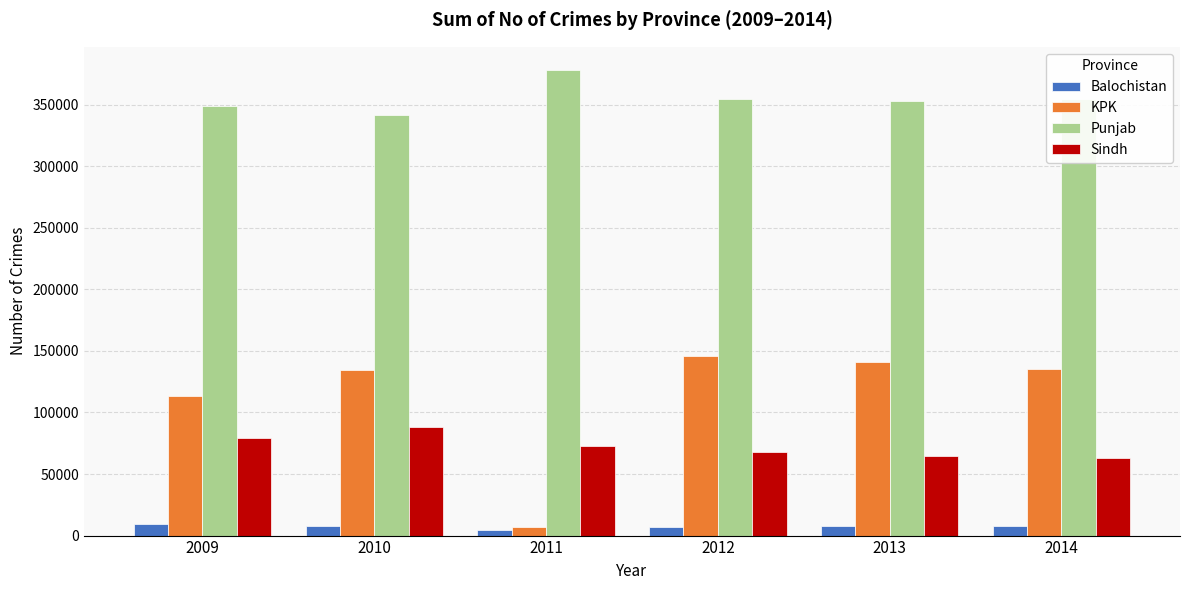

What is the minimum value for Sindh?

63357